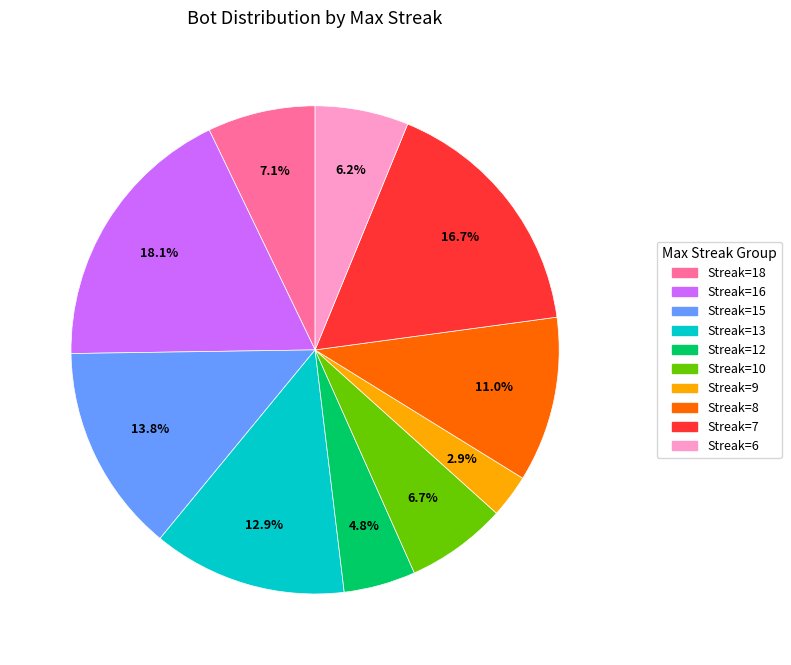

Does any single category account for the majority?

No